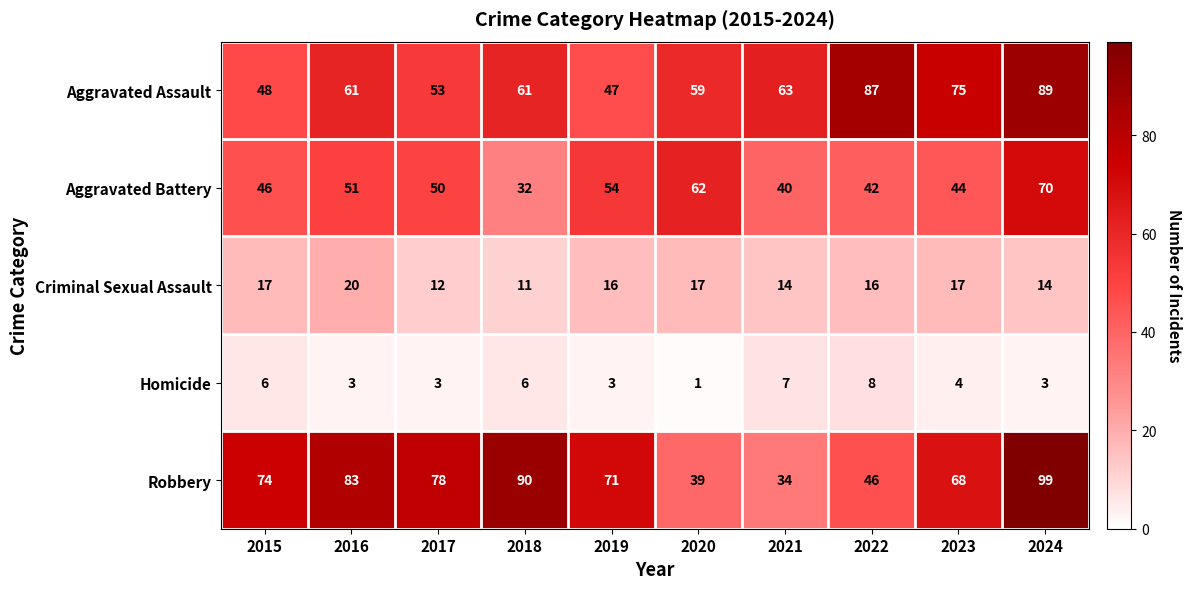

Count the Criminal Sexual Assault values in the range 14 to 17.

7